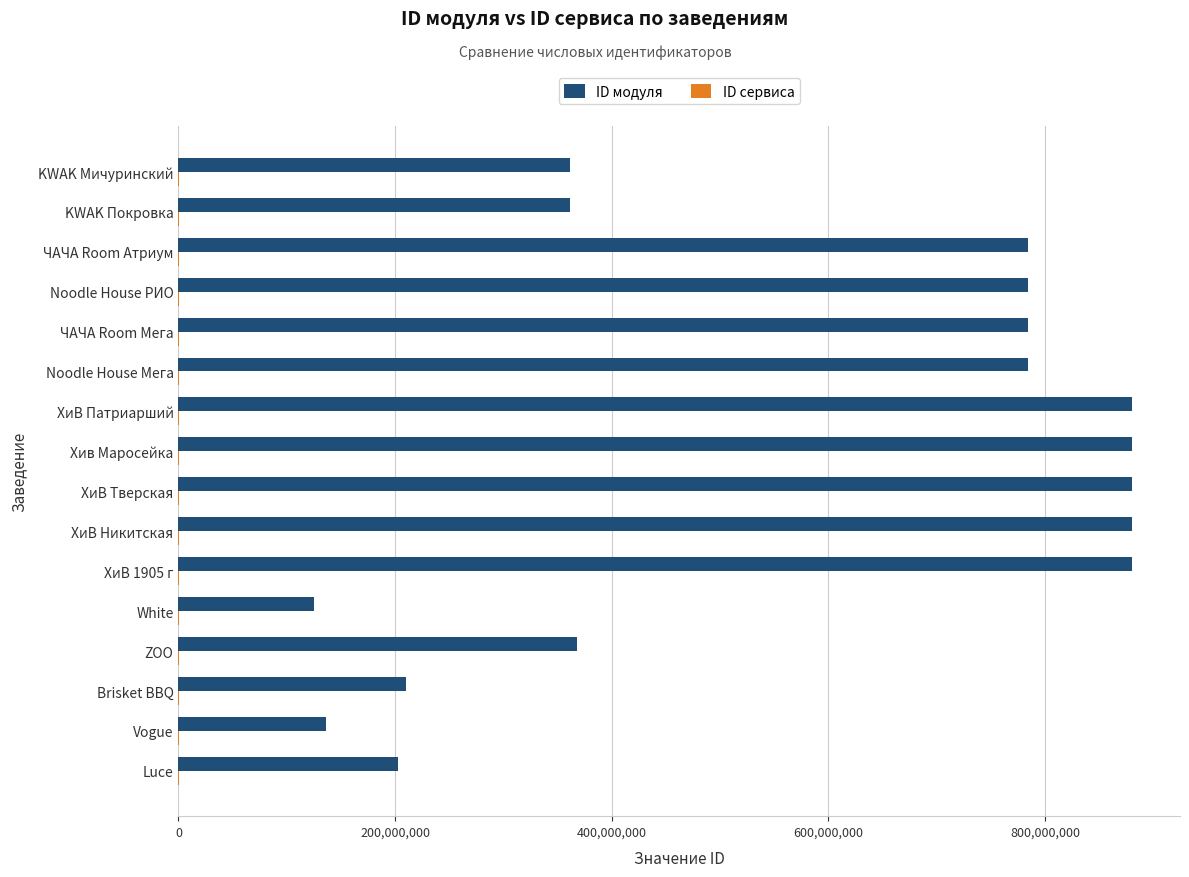

The ID модуля series shows 1174873398 at ХиВ Патриарший. True or false?

False